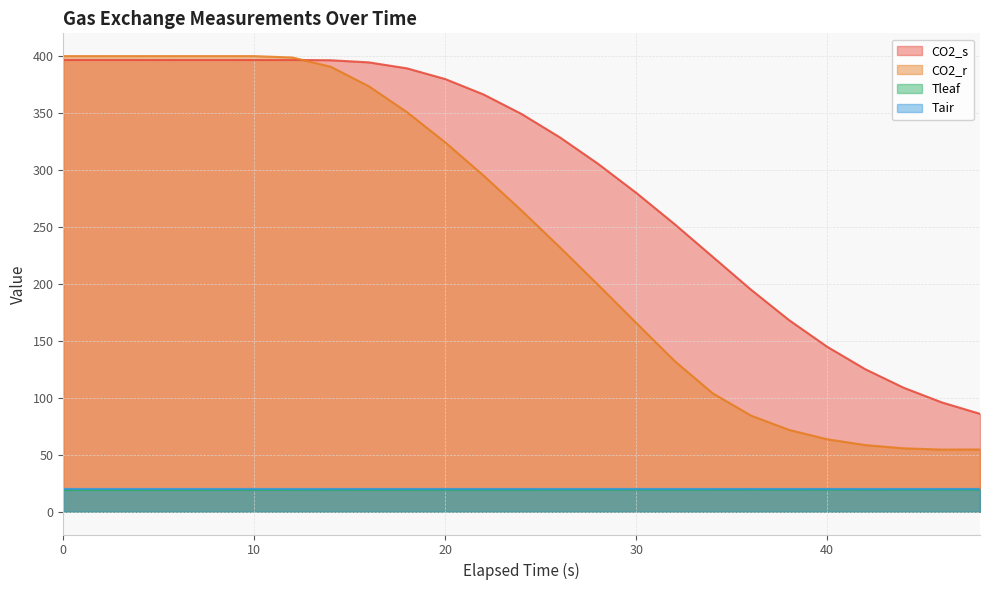

How many interior local peaks does the CO2_r series have?

1